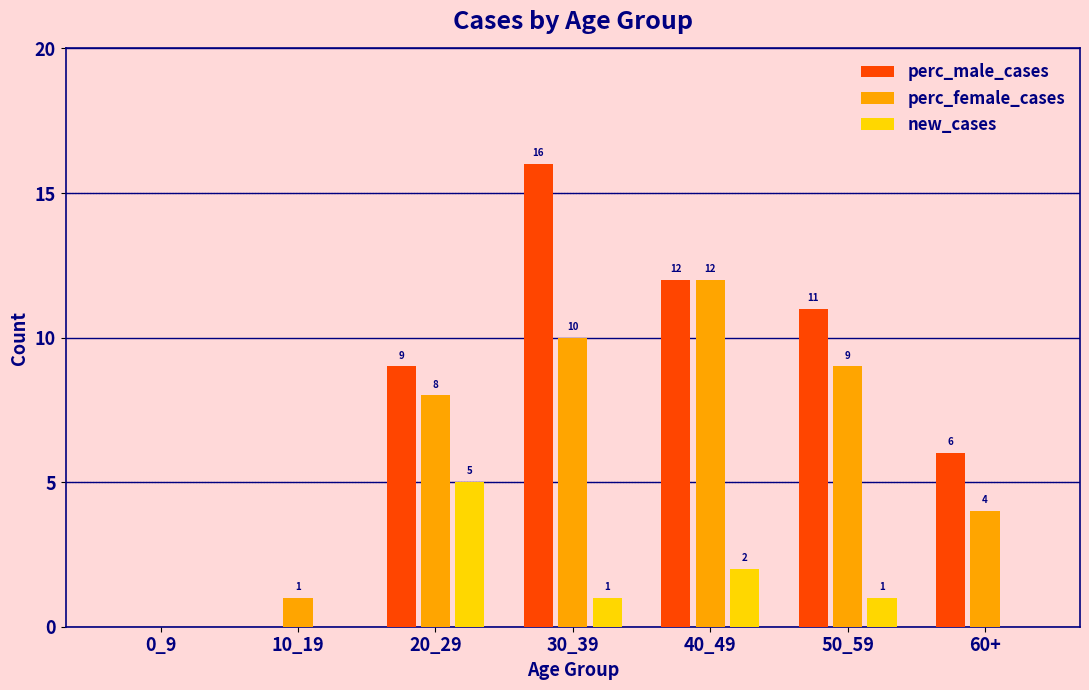

What is the highest value of the new_cases series?

5